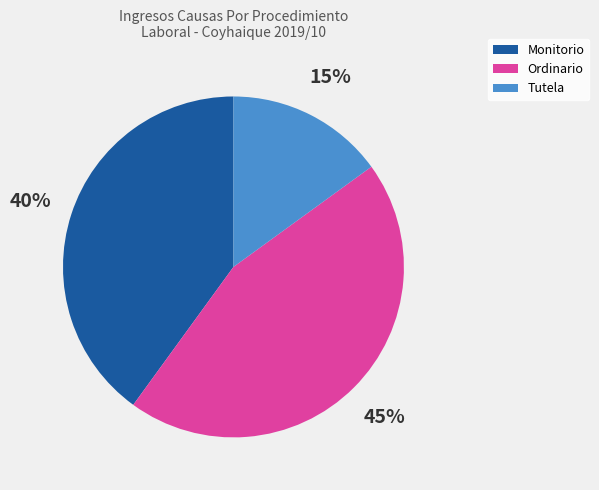

True or false: Tutela accounts for 5% of the total.

False